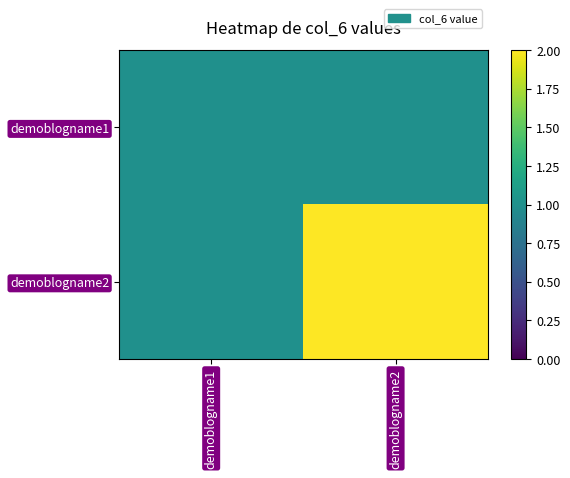

Reading right to left, extract all data points from this chart.

demoblogname1: demoblogname2=1	demoblogname1=1
demoblogname2: demoblogname2=2	demoblogname1=1